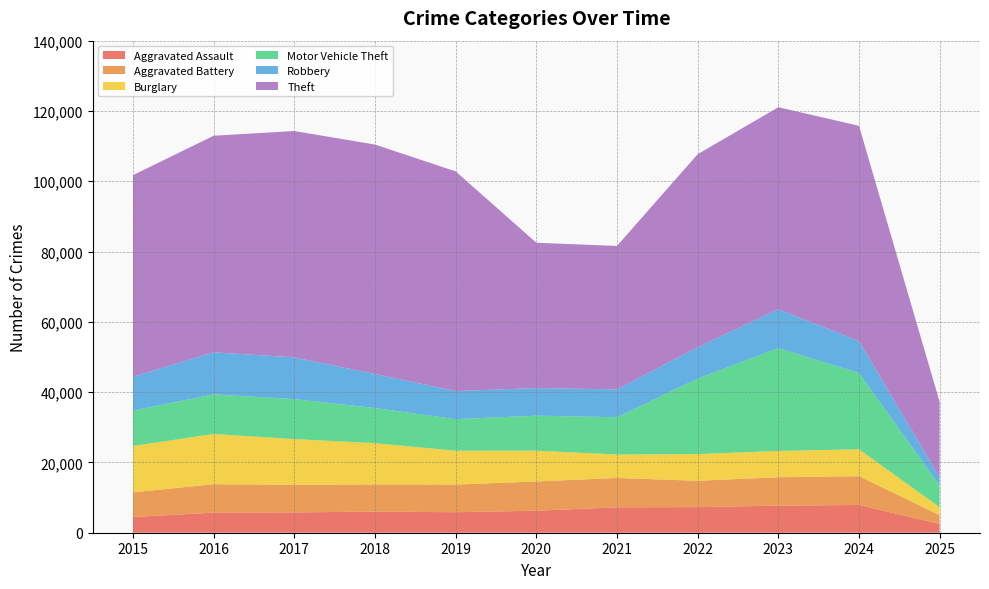

Reading right to left, extract all data points from this chart.

Aggravated Assault: 2025=2495	2024=7901	2023=7712	2022=7281	2021=7242	2020=6265	2019=5841	2018=6002	2017=5793	2016=5713	2015=4480
Aggravated Battery: 2025=2513	2024=8184	2023=8079	2022=7494	2021=8346	2020=8320	2019=7858	2018=7734	2017=7845	2016=8085	2015=7018
Burglary: 2025=2260	2024=7650	2023=7484	2022=7594	2021=6662	2020=8758	2019=9638	2018=11747	2017=13001	2016=14289	2015=13184
Motor Vehicle Theft: 2025=6188	2024=21694	2023=29253	2022=21470	2021=10605	2020=9959	2019=8978	2018=9985	2017=11380	2016=11285	2015=10068
Robbery: 2025=2277	2024=9121	2023=11053	2022=8965	2021=7920	2020=7855	2019=7995	2018=9681	2017=11881	2016=11960	2015=9638
Theft: 2025=21469	2024=61219	2023=57481	2022=54897	2021=40820	2020=41349	2019=62498	2018=65289	2017=64386	2016=61623	2015=57352